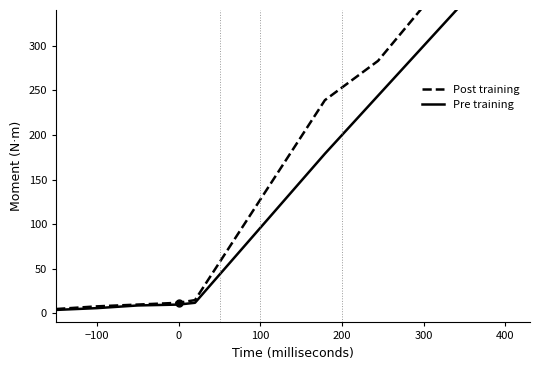

At how many categories does at least one series exceed 274?

8